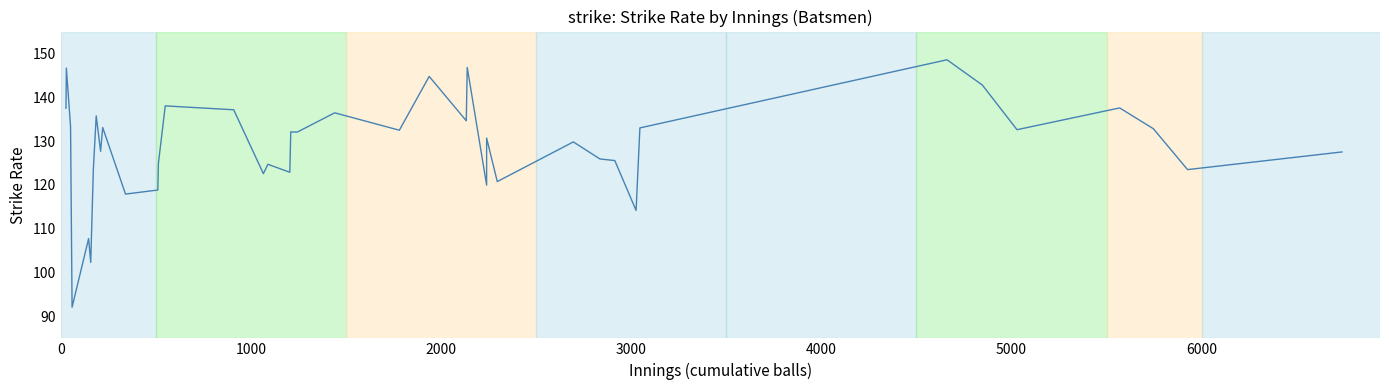

Reading left to right, what are all the values shown in this chart?

137.5	146.7	133.3	92.1	107.8	102.3	123.7	135.8	127.7	133.1	117.9	118.8	124.9	138.0	137.2	122.6	124.7	122.9	132.1	132.1	136.5	132.5	144.8	134.6	146.8	120.0	130.7	120.8	129.8	125.9	125.6	114.2	133.0	148.6	142.8	132.6	137.6	132.8	123.5	127.5